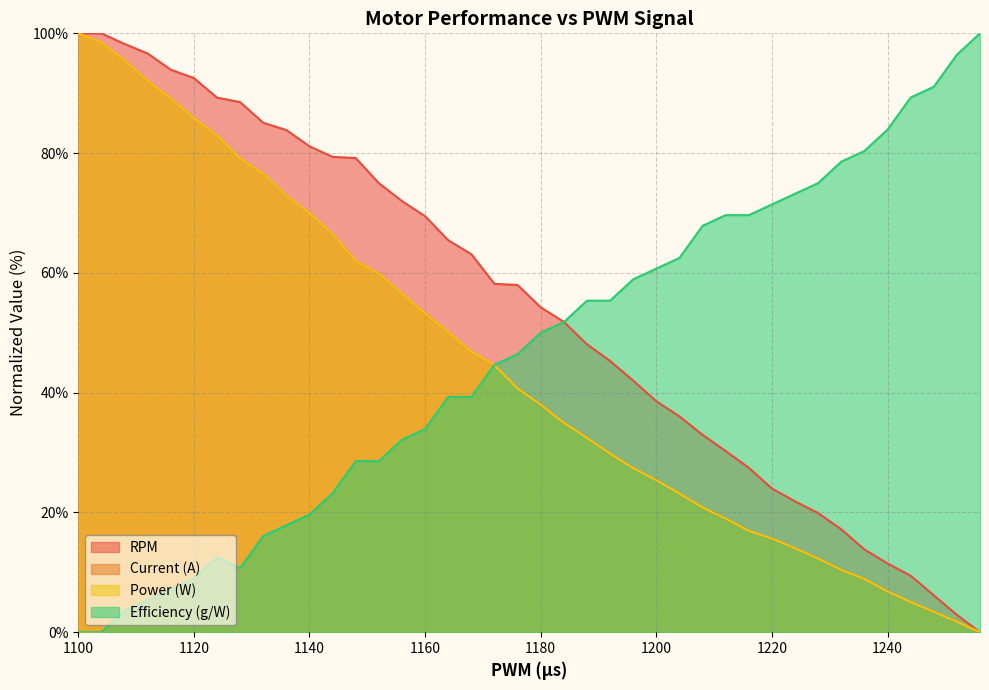

Where is Current (A) nearest to the value 50?

1164